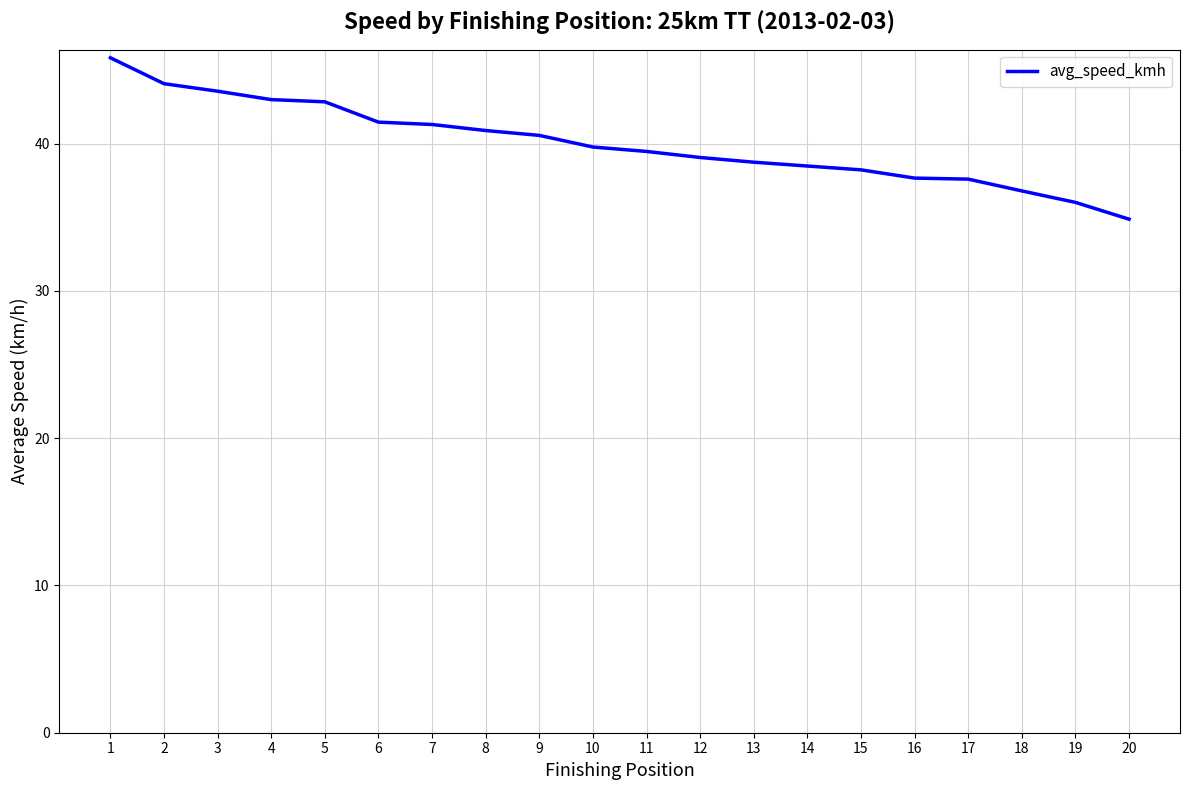

What is the minimum value shown in the chart?

34.9